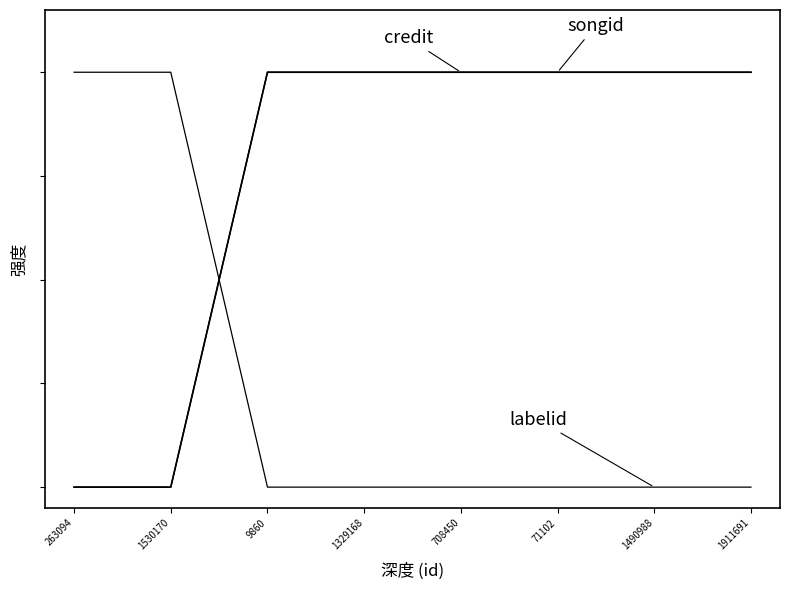

Does the chart display data point markers on the line(s)?

No